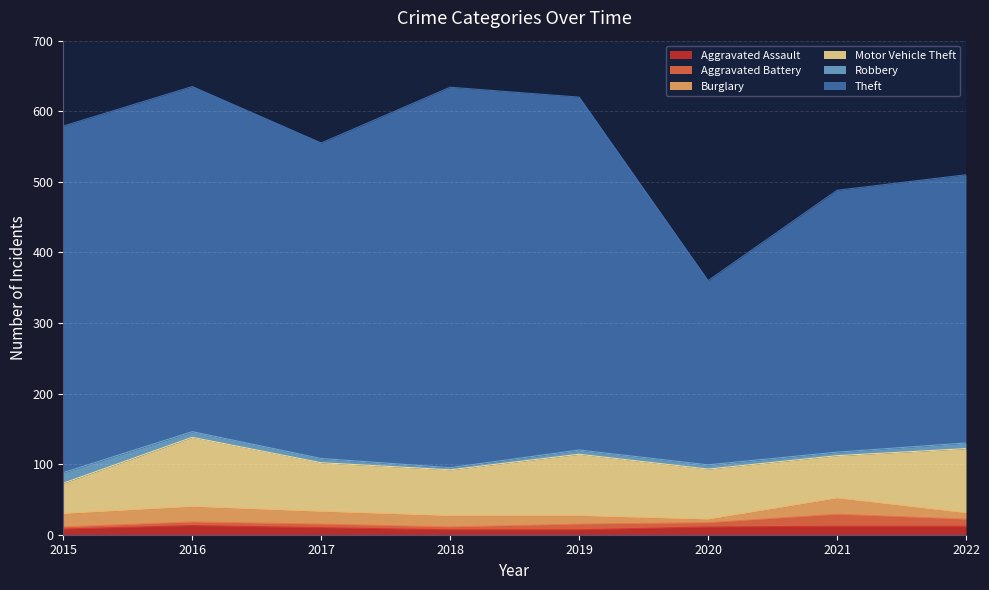

At 2016, list the series in order from largest to smallest.

Theft, Motor Vehicle Theft, Burglary, Aggravated Assault, Robbery, Aggravated Battery